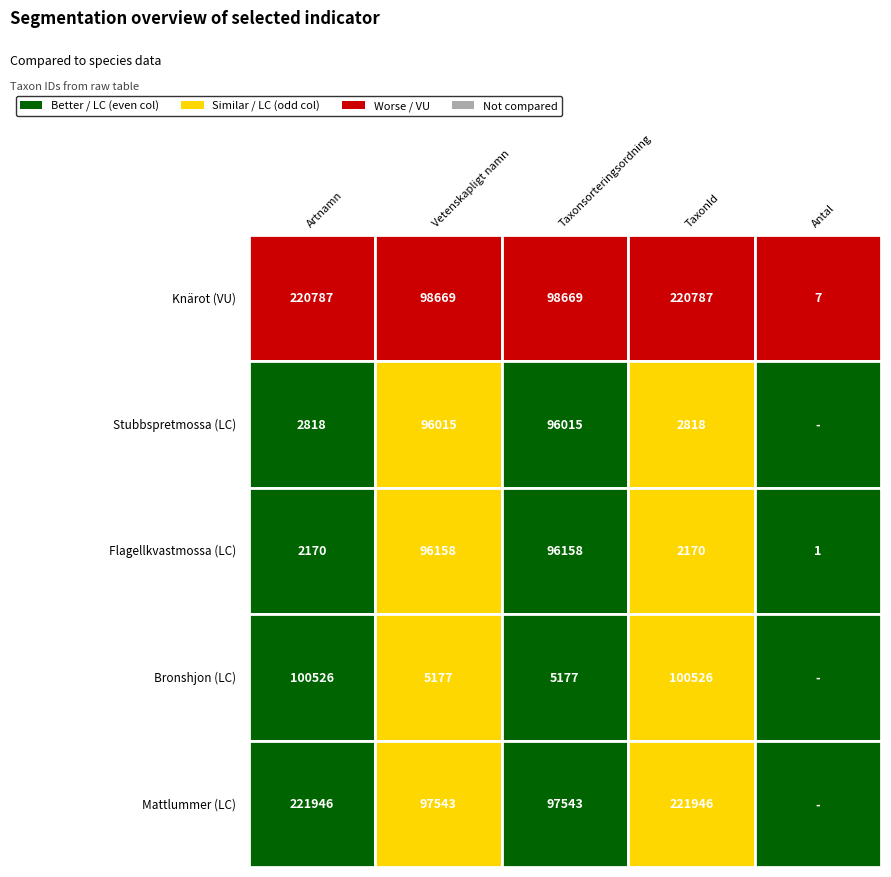

Rank the series at Knärot (VU) from lowest to highest value.

Flagellkvastmossa (LC), Stubbspretmossa (LC), Bronshjon (LC), Knärot (VU), Mattlummer (LC)